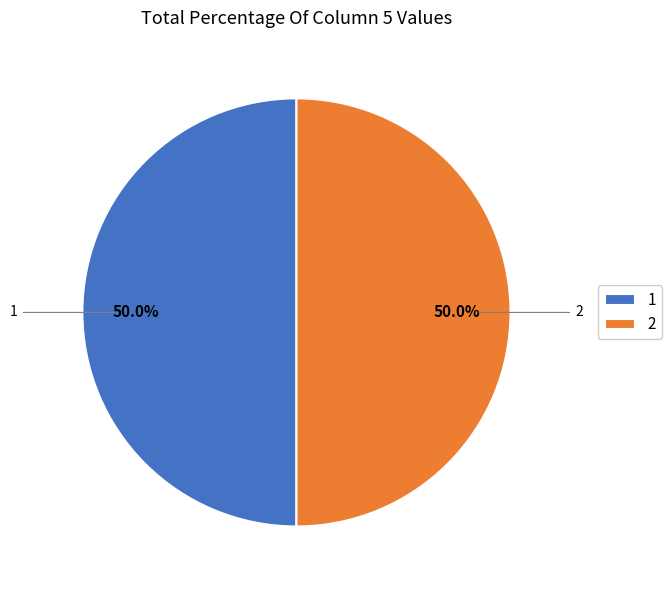

What is the ratio of the value at 1 to the value at 2?

1.0